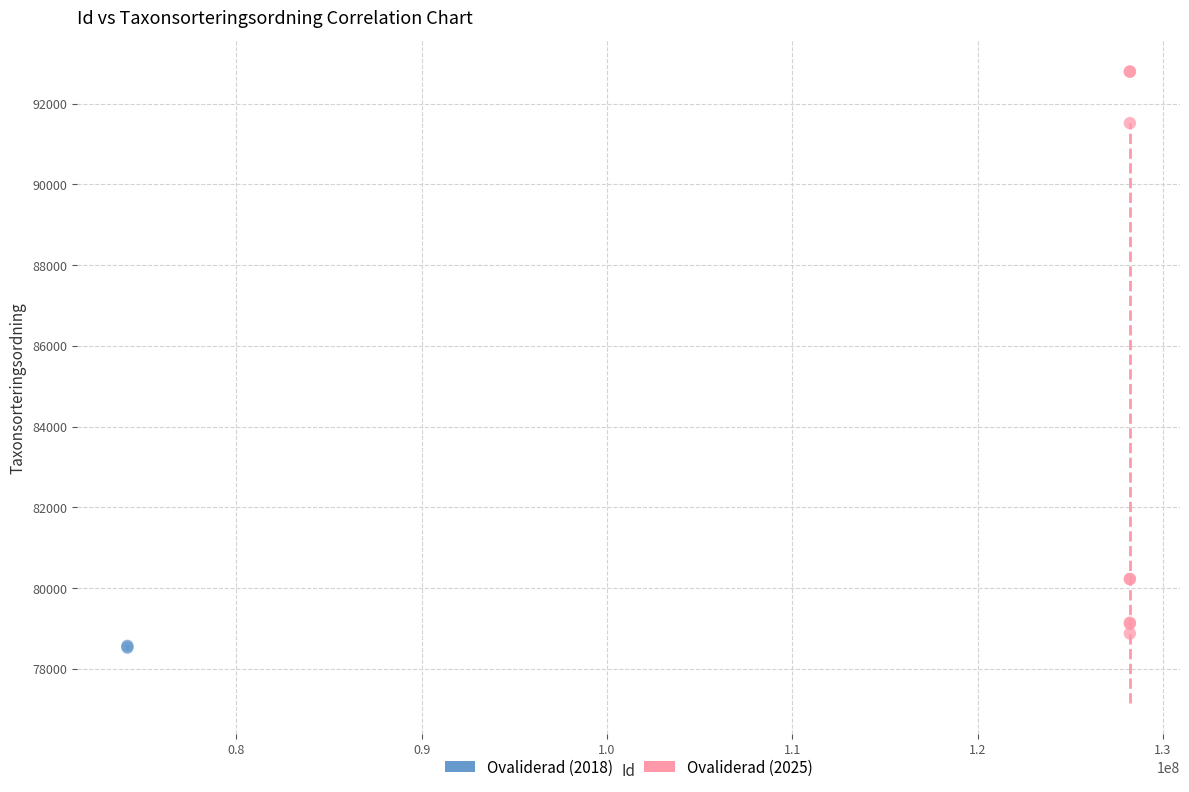

What are all the series names shown in the legend?

Ovaliderad (2018), Ovaliderad (2025)